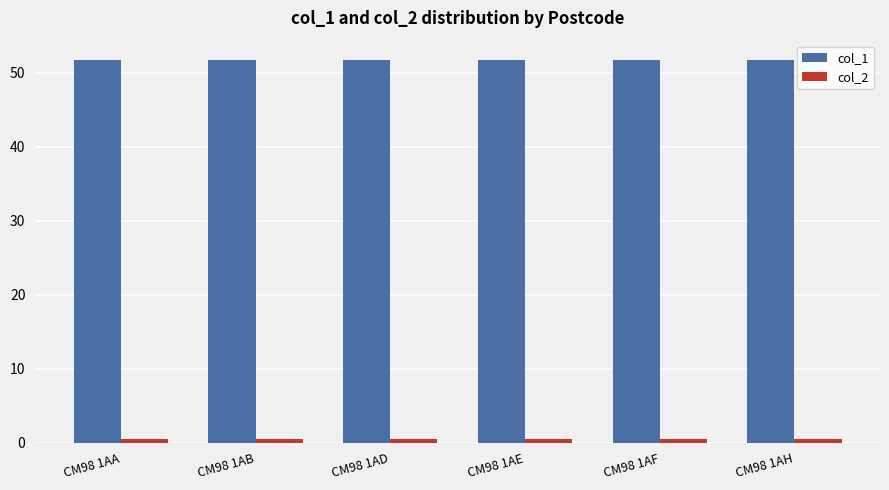

At how many categories does at least one series exceed 39?

6